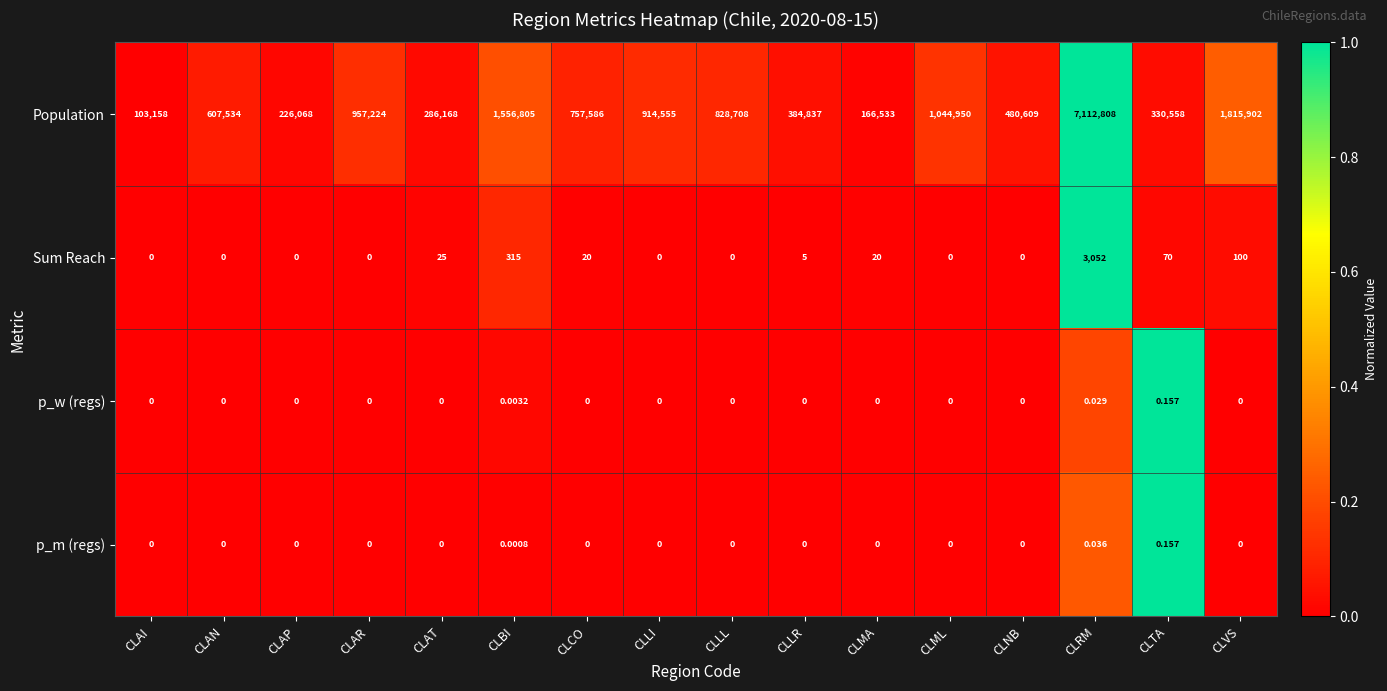

Which category has the highest value across all series?

CLRM